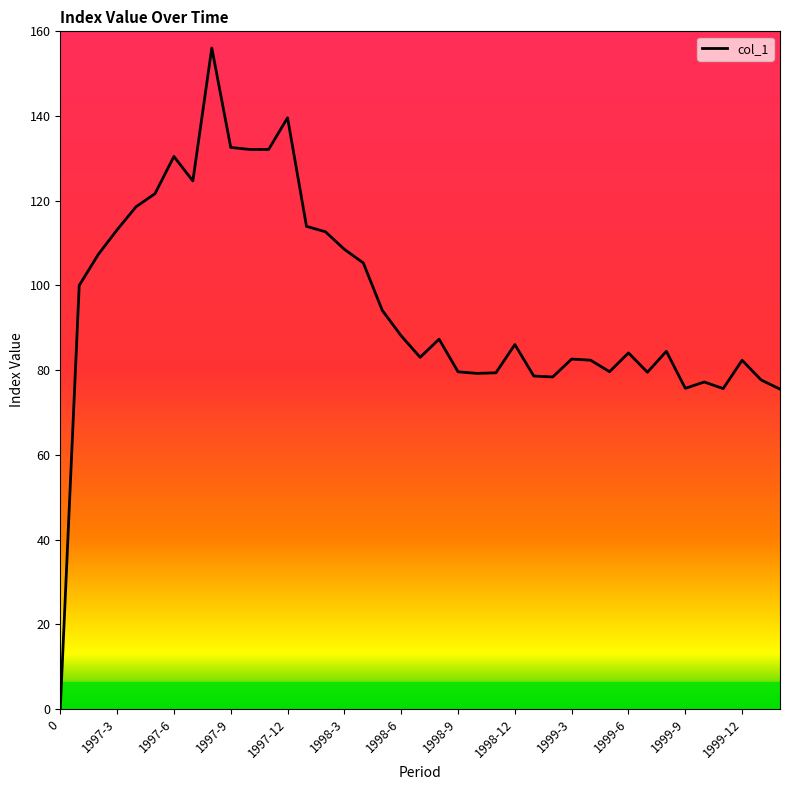

Count the number of data series in this chart.

1